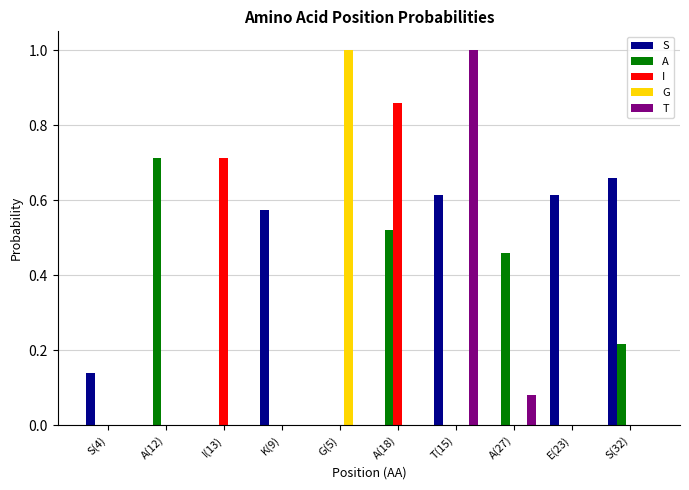

What is the greatest value displayed?

1.0